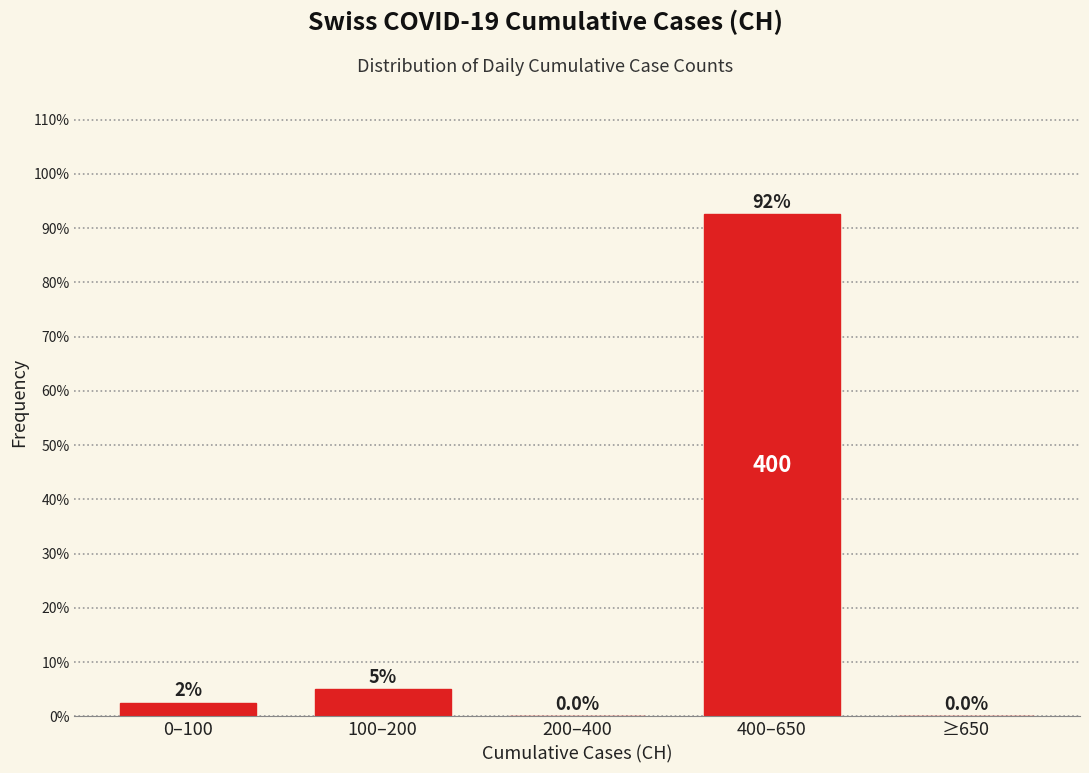

Reading right to left, what are all the values shown in this chart?

≥650=0.0	400–650=92.5	200–400=0.0	100–200=5.0	0–100=2.5